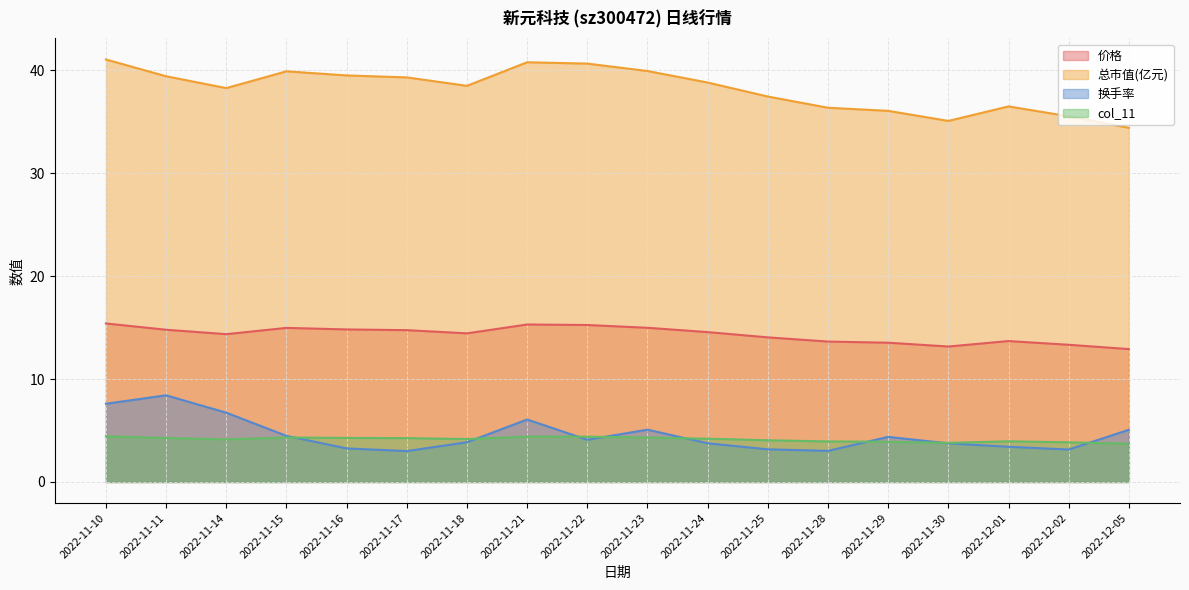

Is the value of 换手率 at 2022-11-14 greater than the value of 总市值(亿元) at 2022-11-15?

No